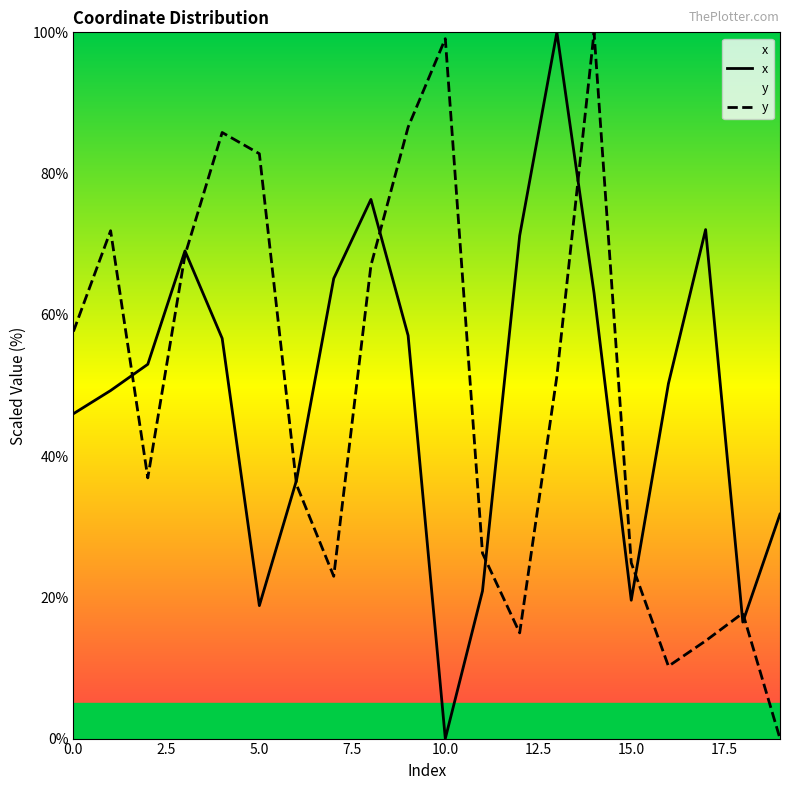

The x series shows 3.5 at 18. True or false?

False